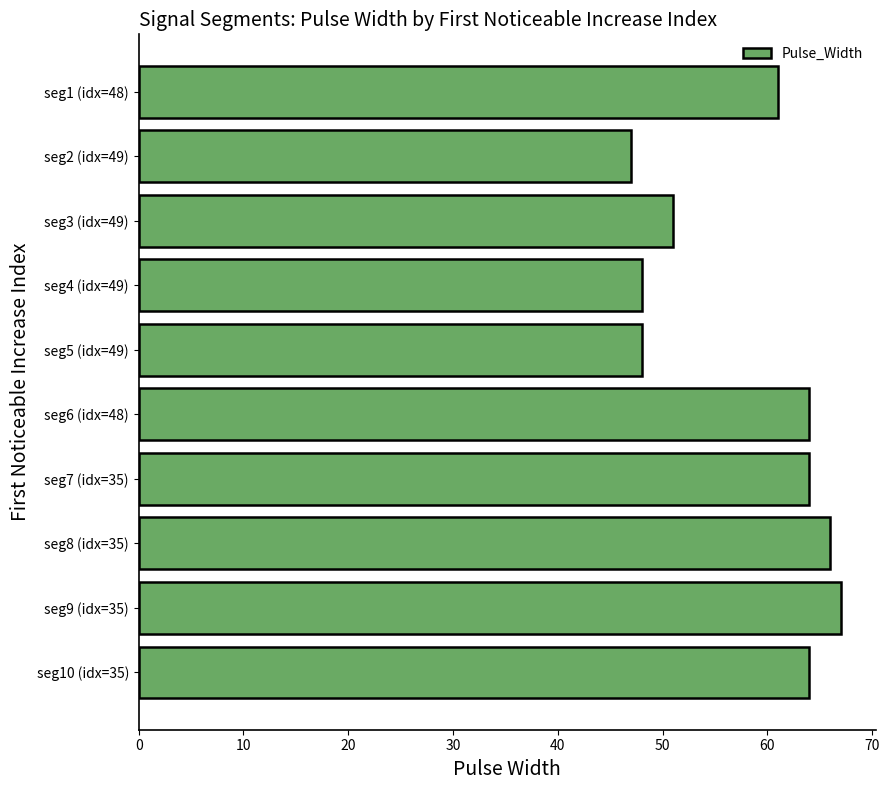

True or false: the data shows 48 at seg5 (idx=49).

True